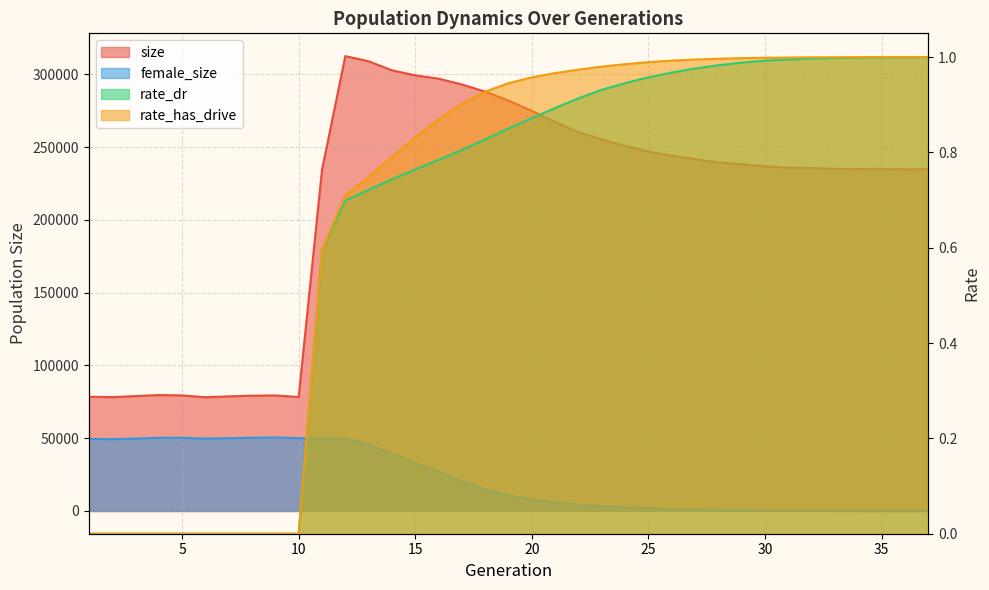

The female_size series shows 1781.0 at 25. True or false?

True